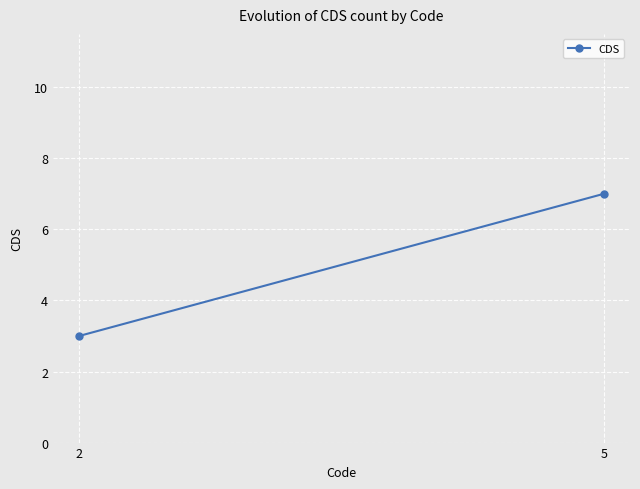

At which label is the value closest to 5?

2